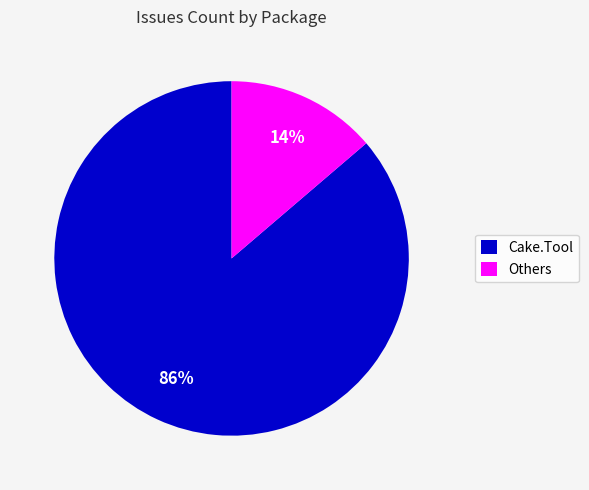

Combined, do Others and Cake.Tool account for over 50%?

Yes